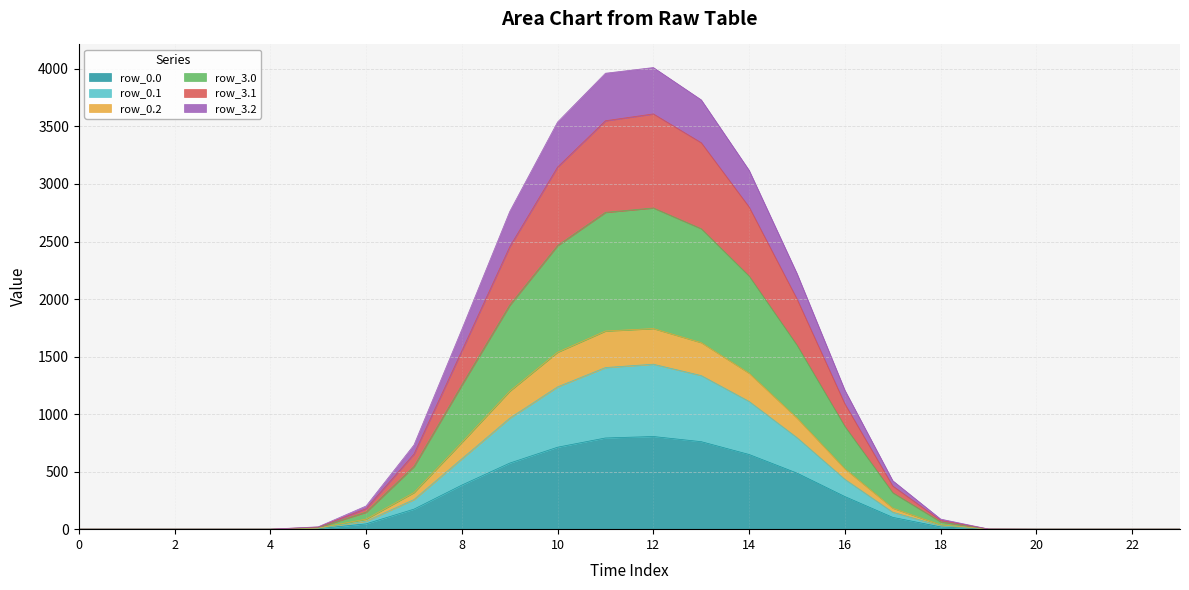

Between 0 and 18, which is larger?

18